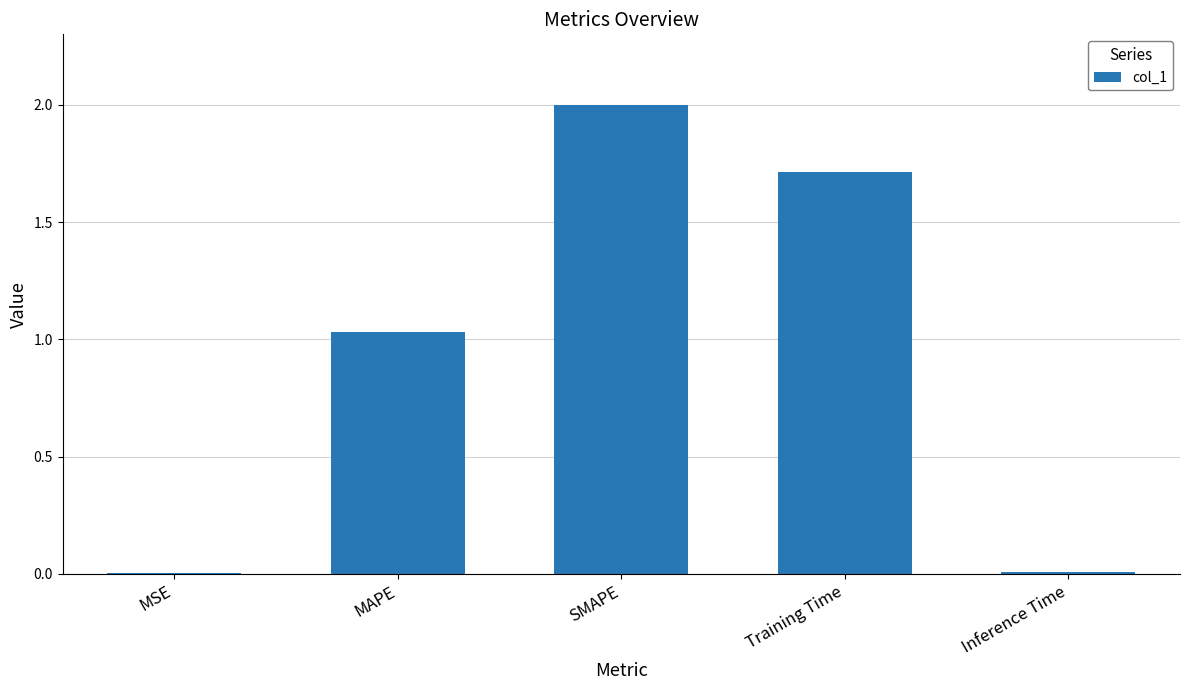

What is the sum of all values?

4.8